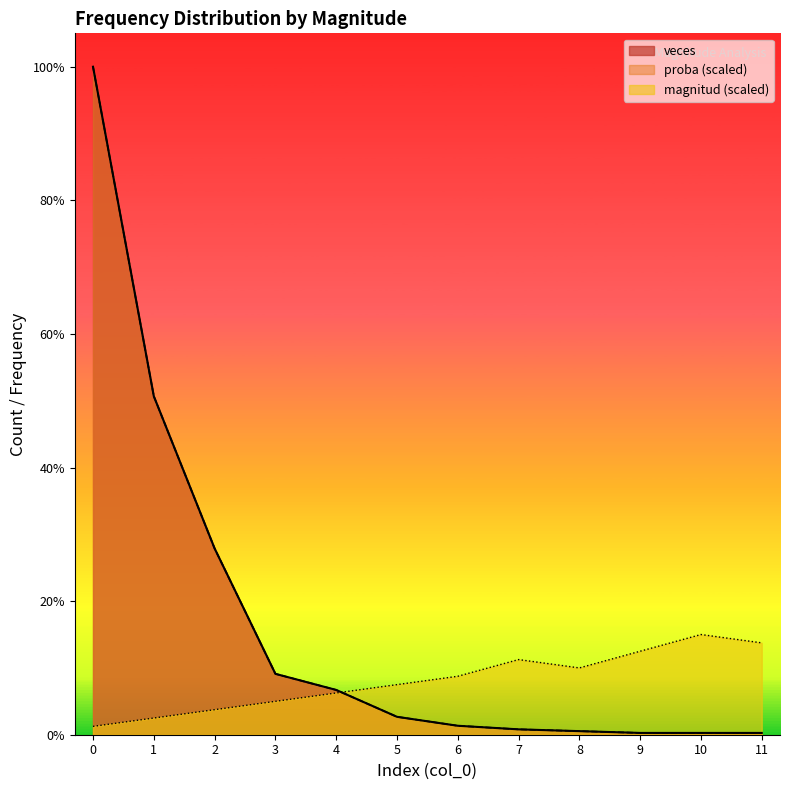

Is the value of veces at 2 greater than the value of proba at 4?

Yes